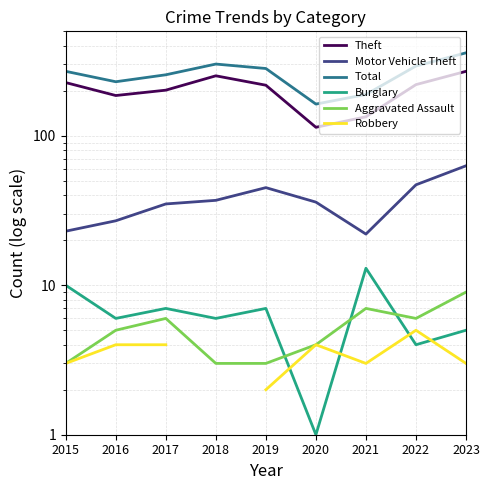

The Theft series shows 114.0 at 2020. True or false?

True